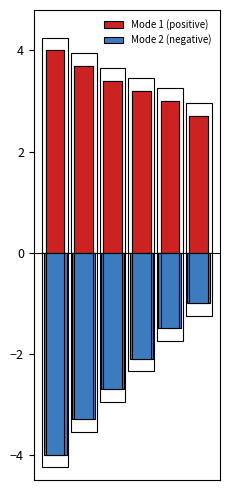

Where does the Mode 2 (negative) series first go above -2?

4